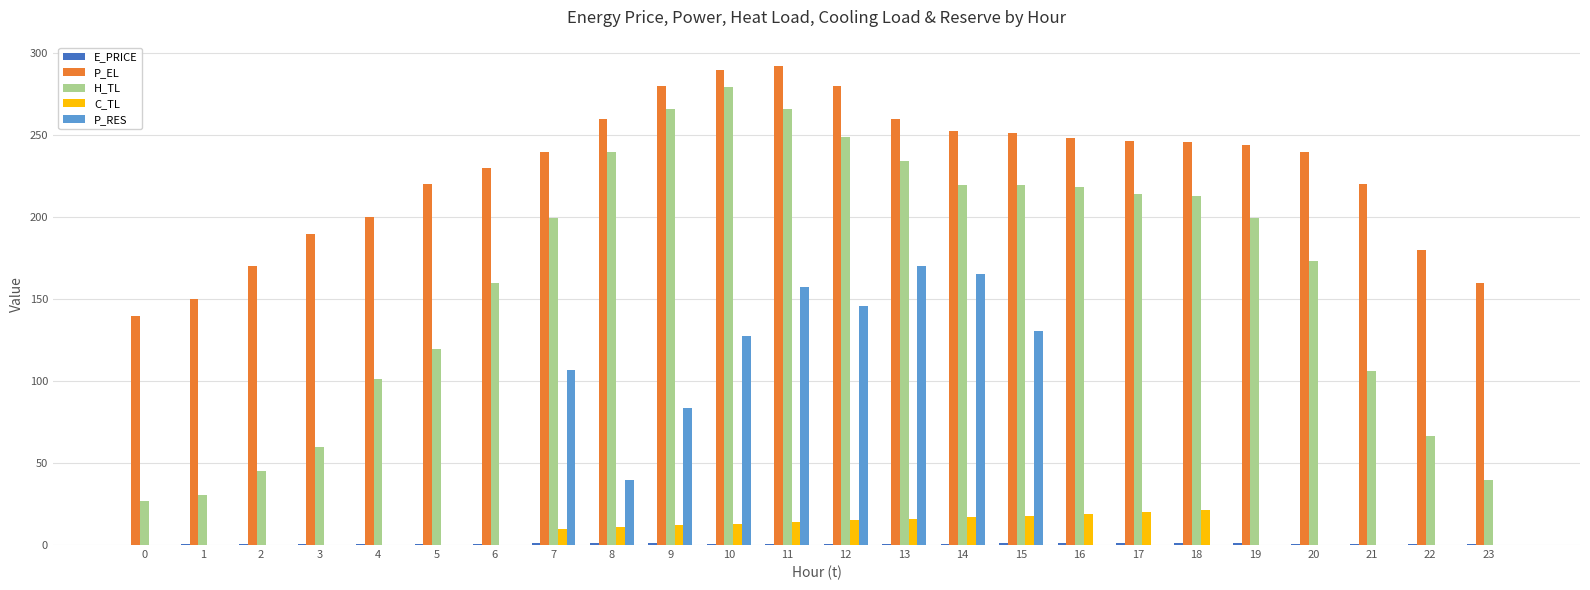

Which series has the largest total across all categories?

P_EL